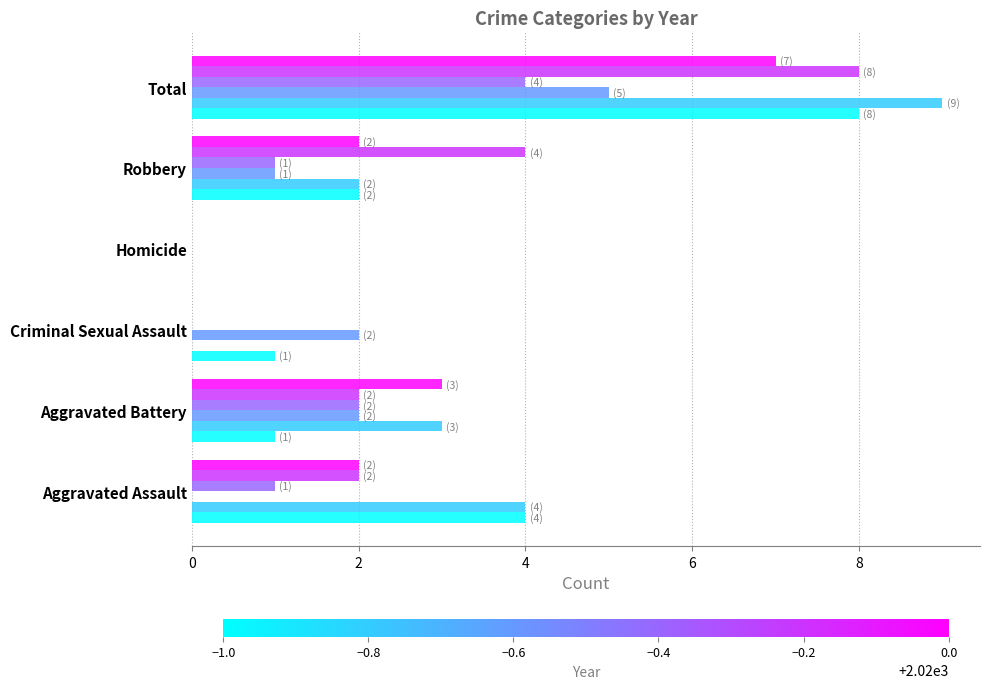

How many data points does each series have?

6